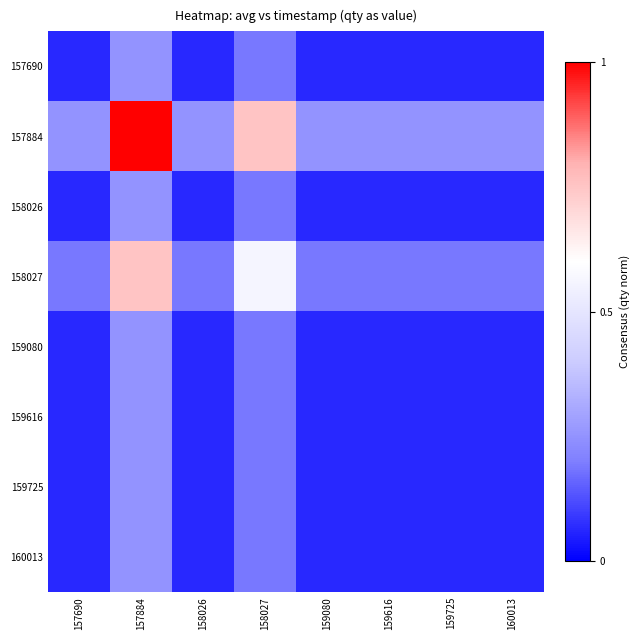

At 157690, list the series in order from smallest to largest.

157690, 158026, 159080, 159616, 159725, 160013, 158027, 157884